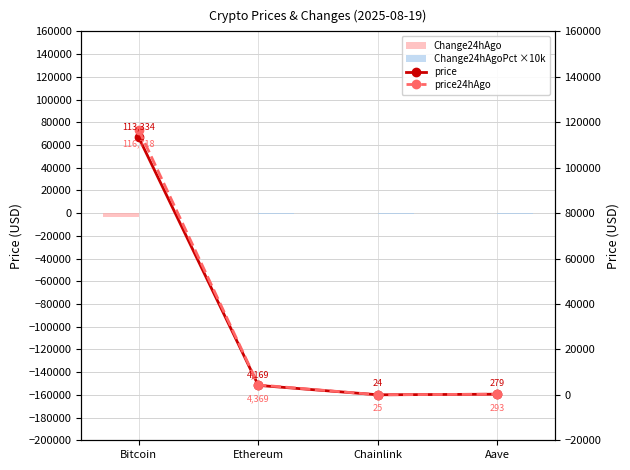

At which category is the sum across all series the highest?

Bitcoin